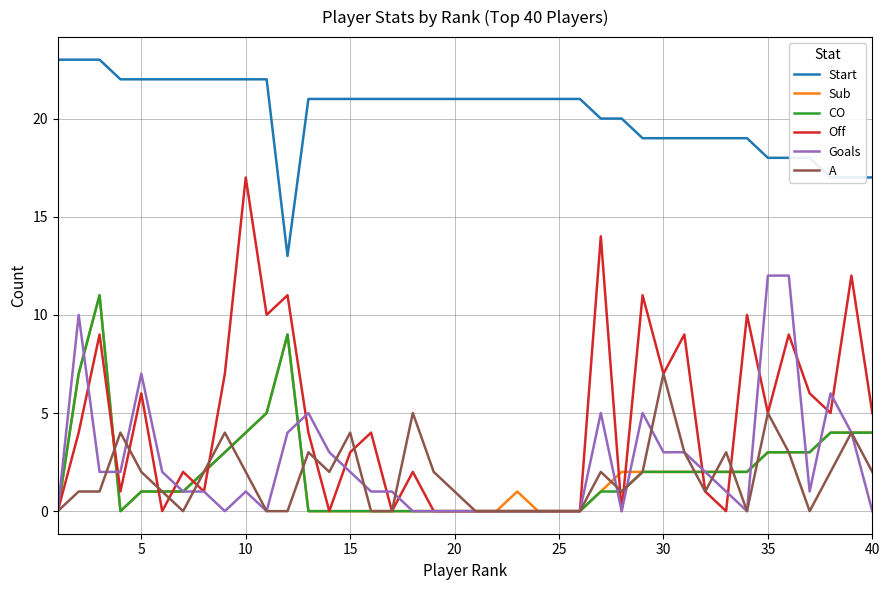

What is the maximum value shown in the chart?

23